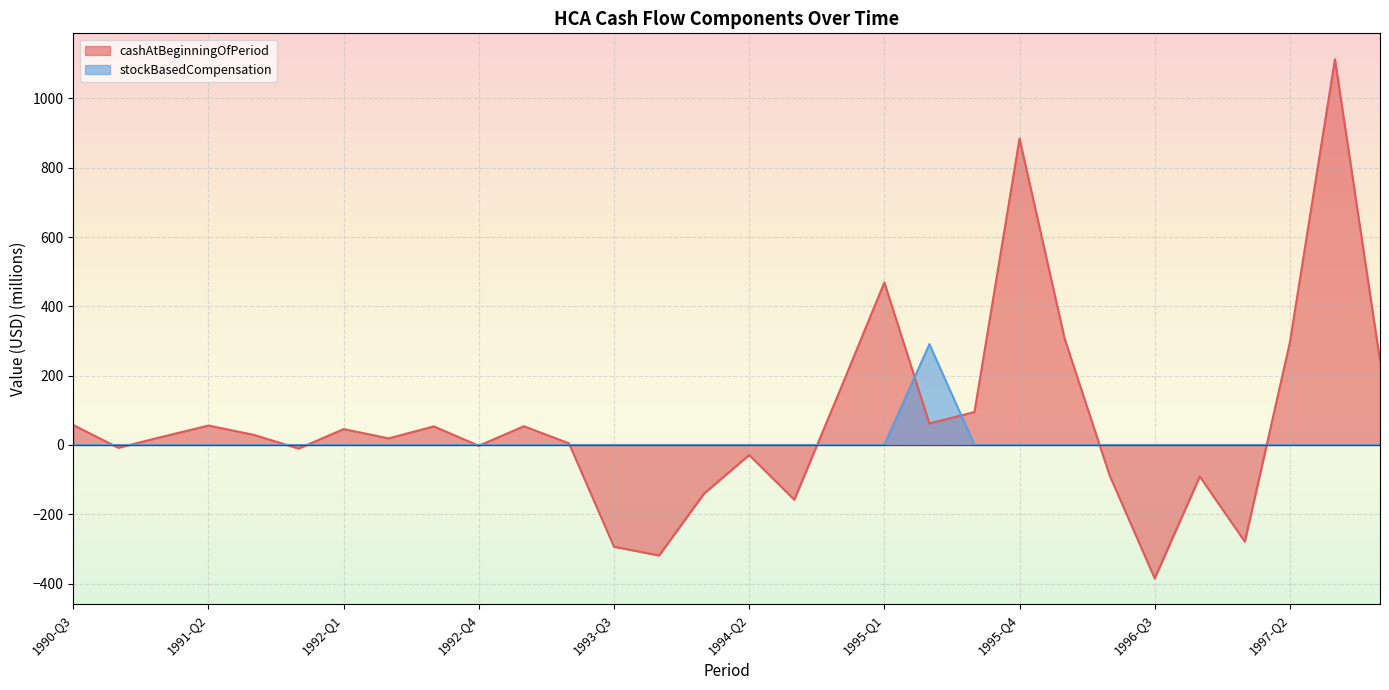

What is the label of the 28th point from the left?

1997-Q2